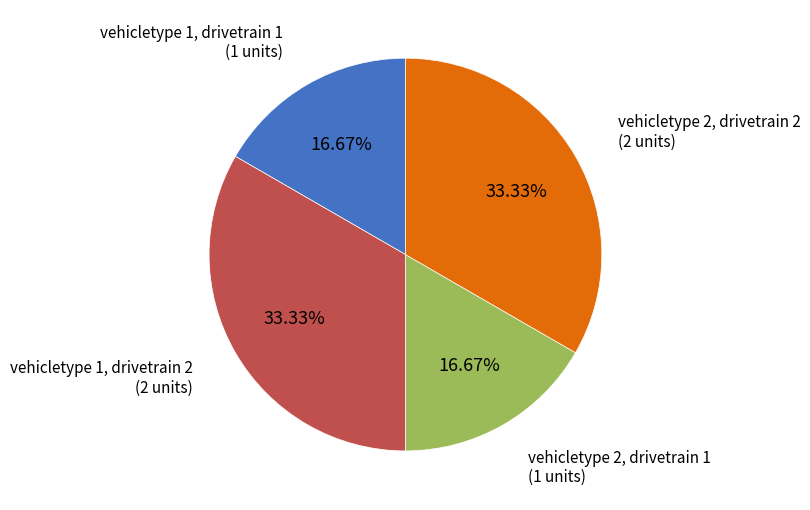

Combined, do vehicletype 1, drivetrain 1 and vehicletype 2, drivetrain 1 account for over 50%?

No